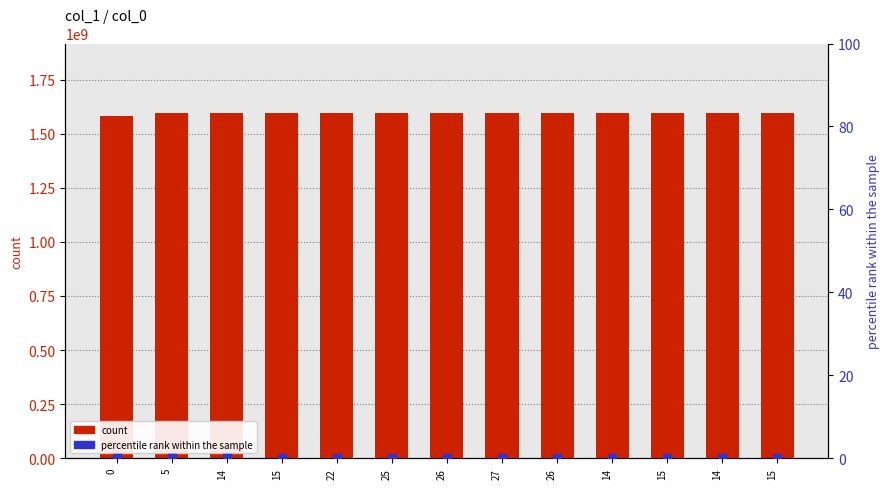

Which series has the largest Y range (max minus min)?

count